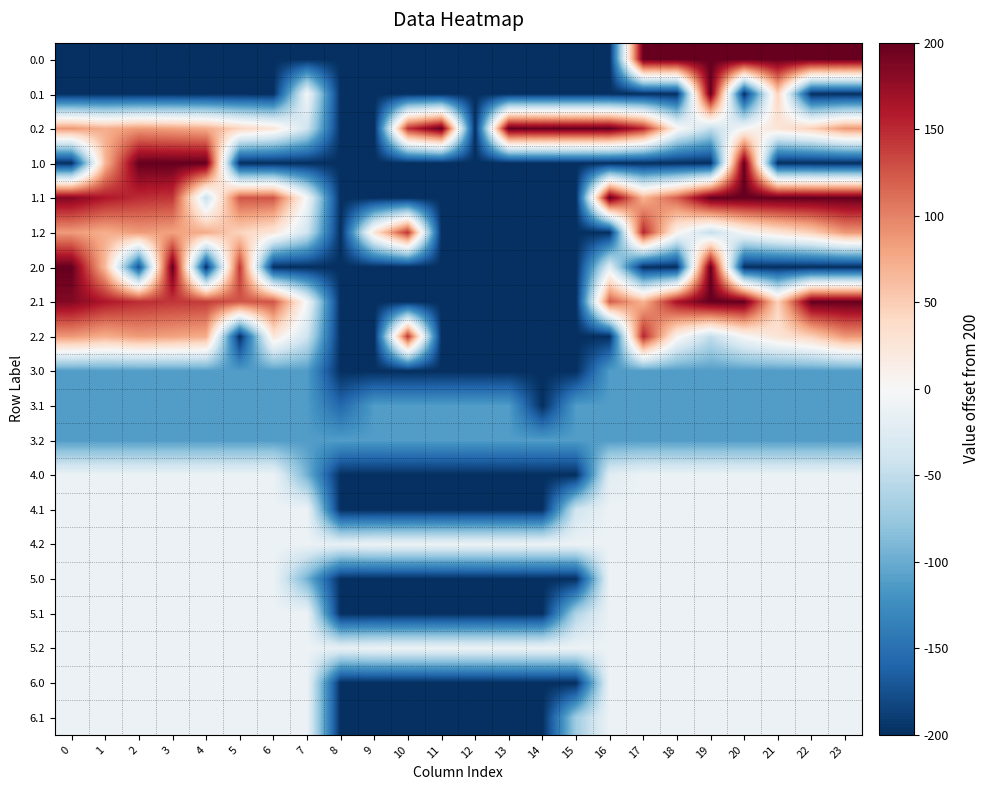

Rank the series by their maximum value, from highest to lowest.

0.0, 0.1, 0.2, 1.0, 1.1, 2.0, 2.1, 1.2, 2.2, 4.0, 4.1, 4.2, 5.0, 5.1, 5.2, 6.0, 6.1, 3.0, 3.1, 3.2